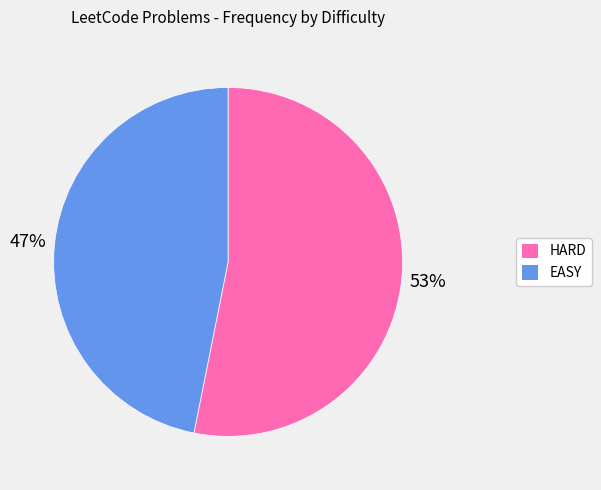

Is it true that EASY is 47% of the pie?

True